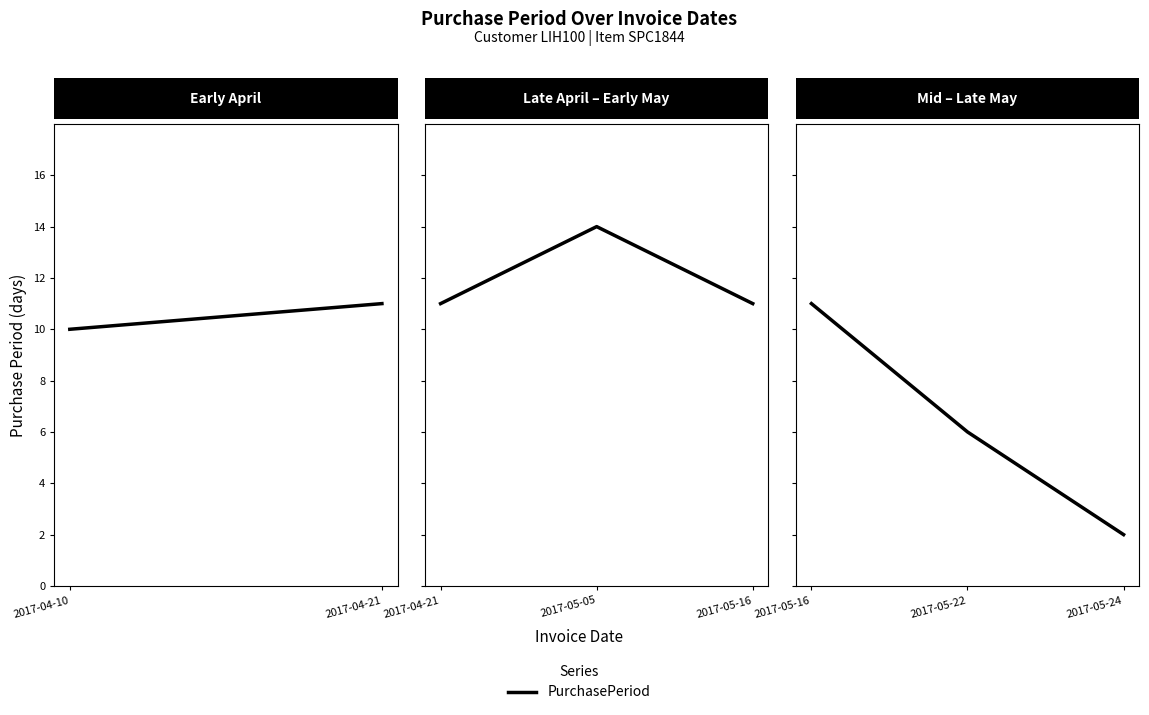

Is it true that the value at 2017-05-24 is 1?

False